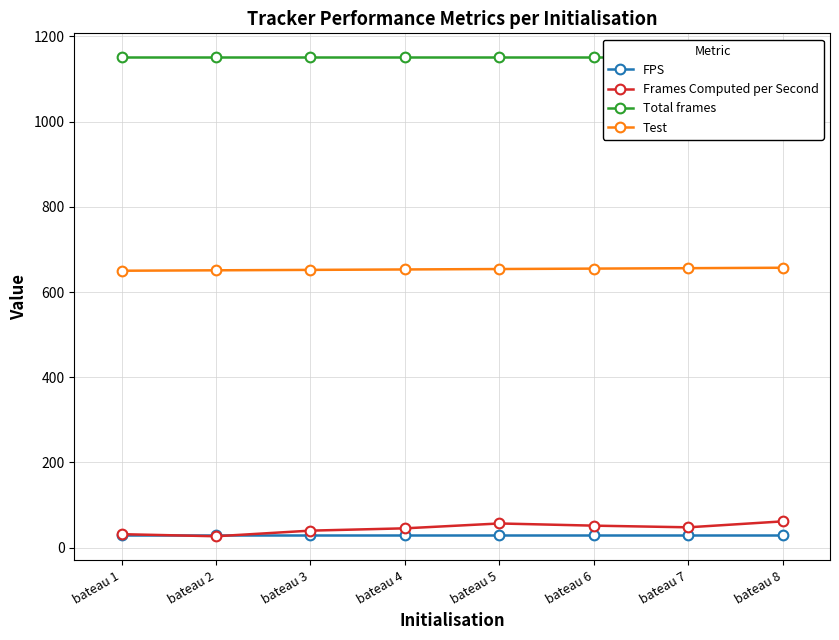

How many interior local peaks does the Frames Computed per Second series have?

1